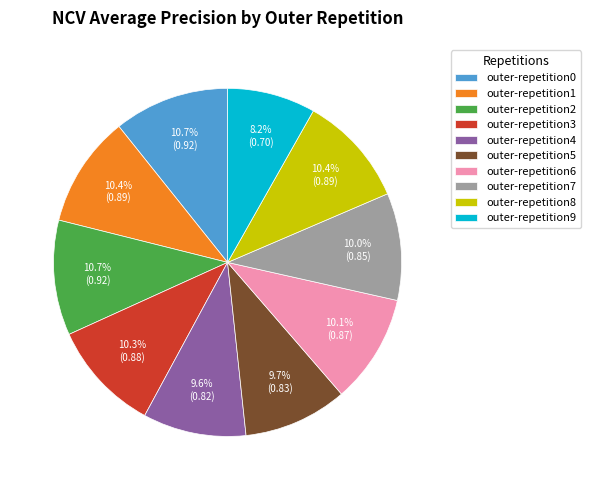

To the nearest percent, what is the difference between the outer-repetition9 and outer-repetition6 slice percentages?

2%